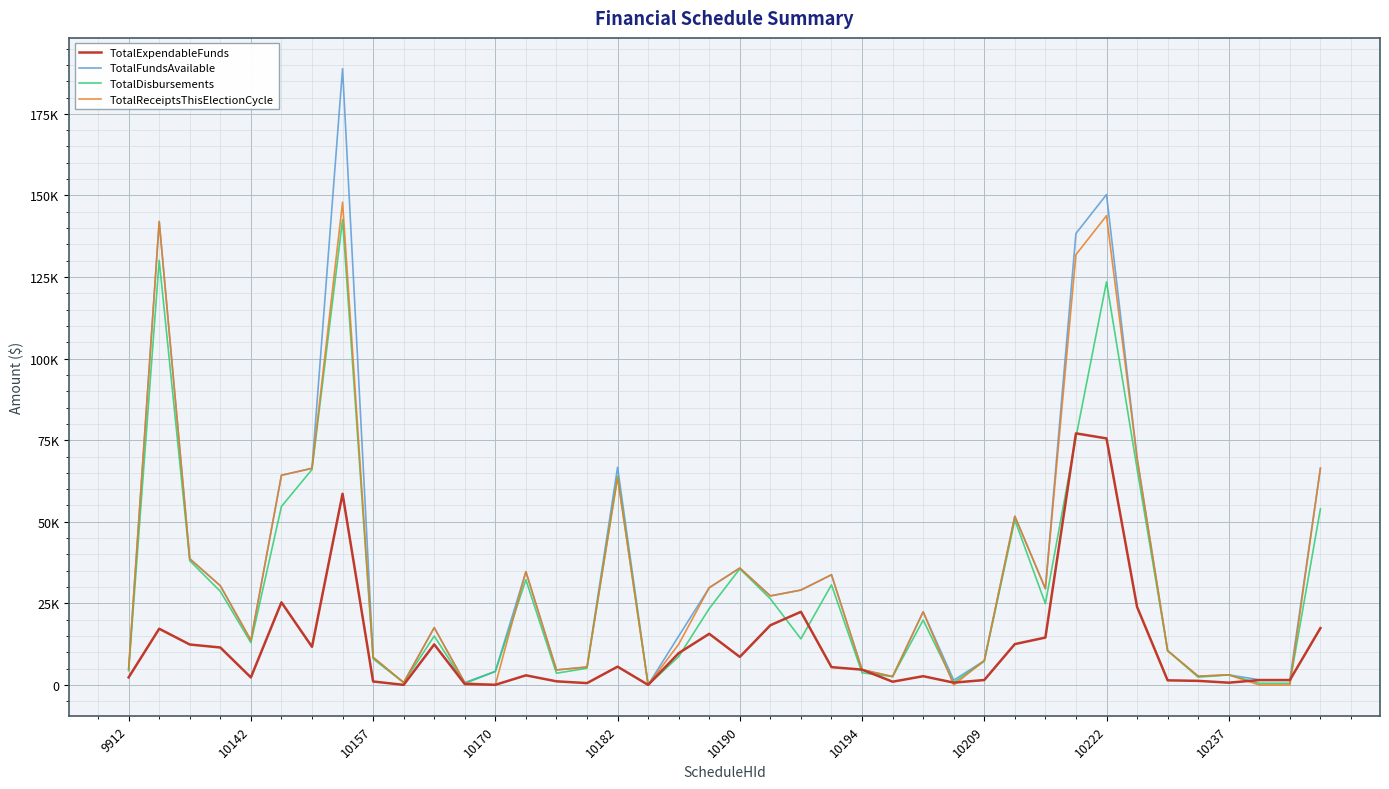

Does the chart display data point markers on the line(s)?

No